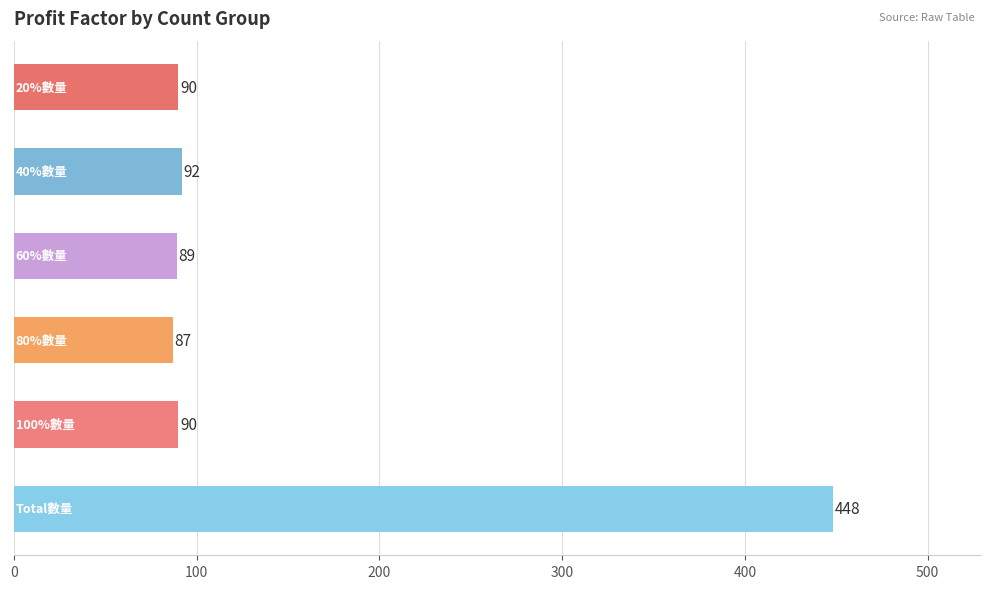

What is the sum of all values?

896